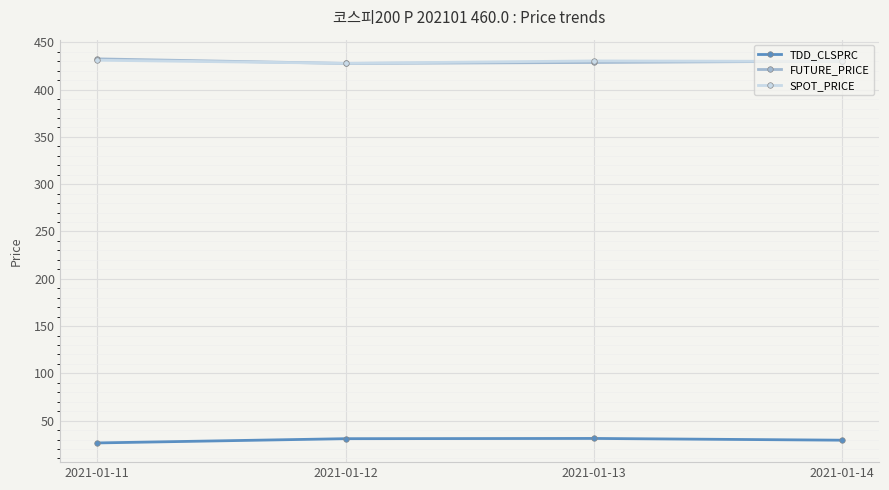

What is the spread (max minus min) of values at 2021-01-13?

399.2